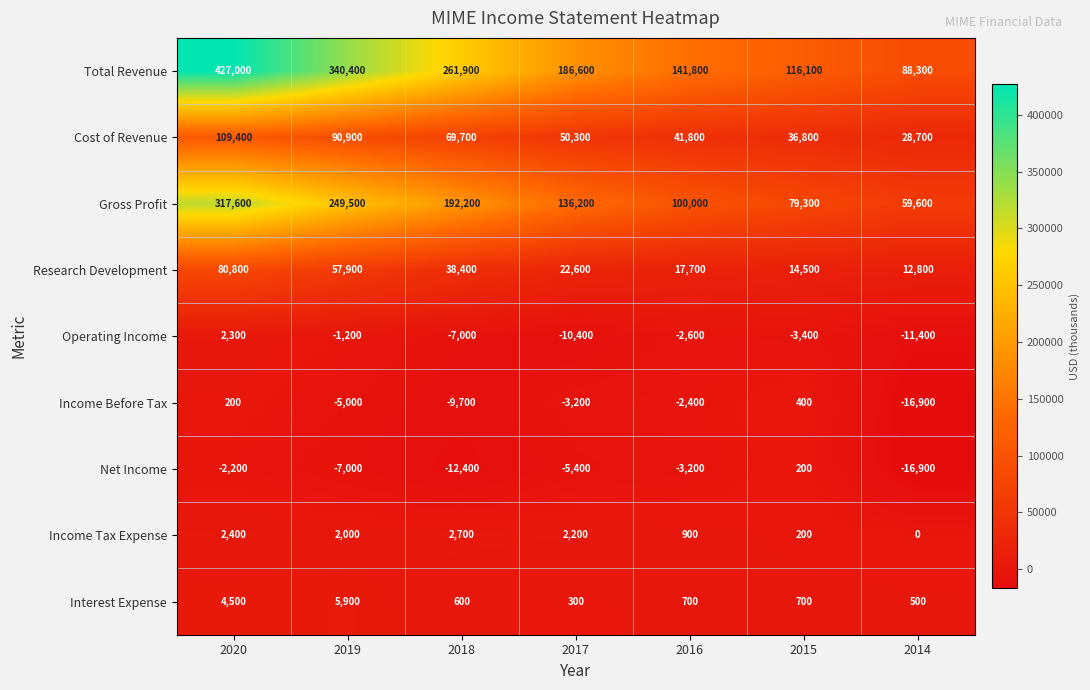

Which series has the largest range (max minus min)?

Total Revenue